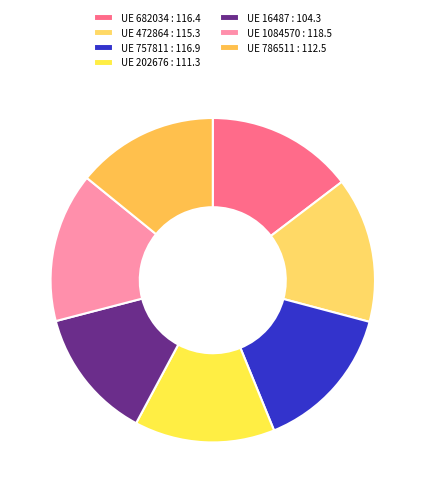

How many slices are in this pie chart?

7